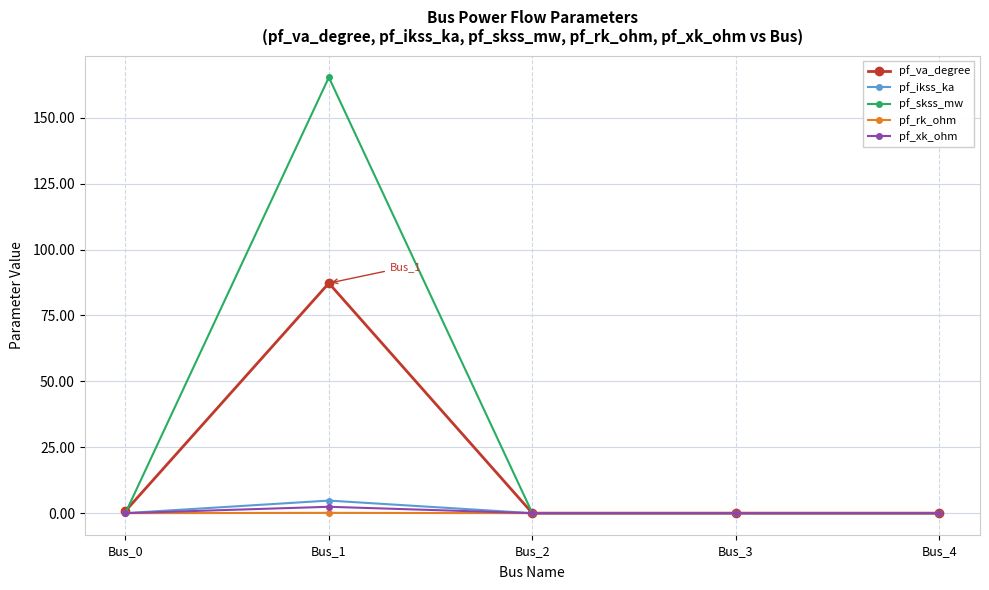

Is it true that pf_ikss_ka equals 0.0 at Bus_4?

True